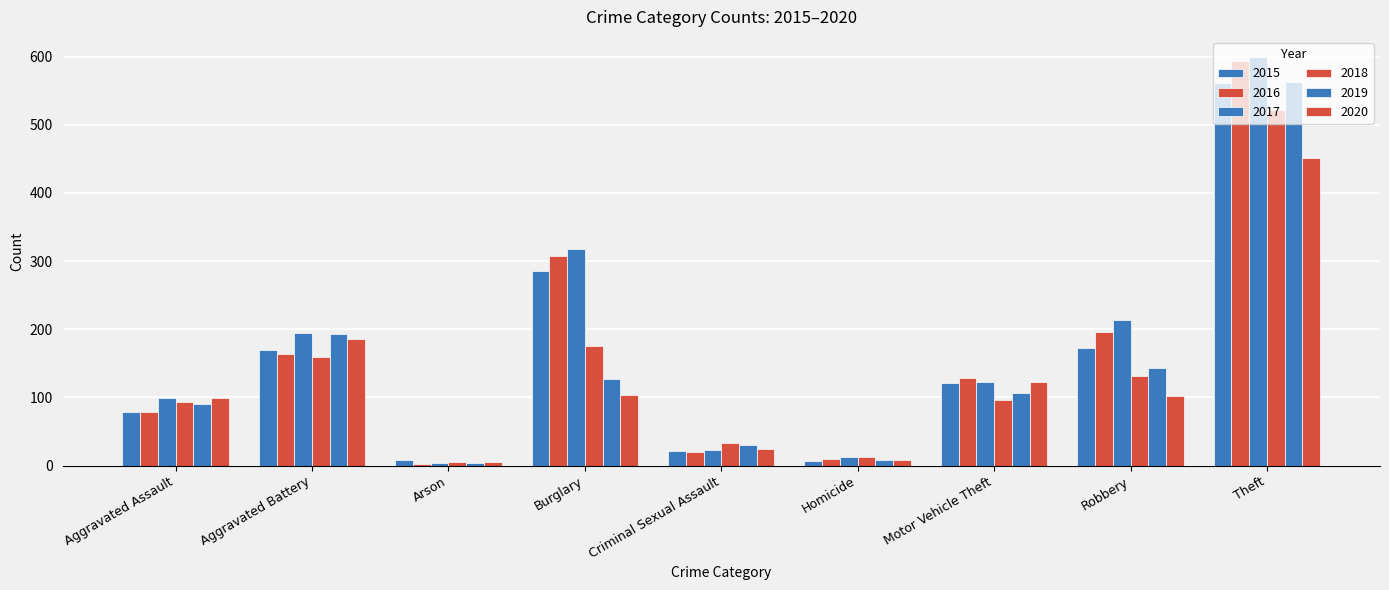

The 2020 series shows 186 at Aggravated Battery. True or false?

True